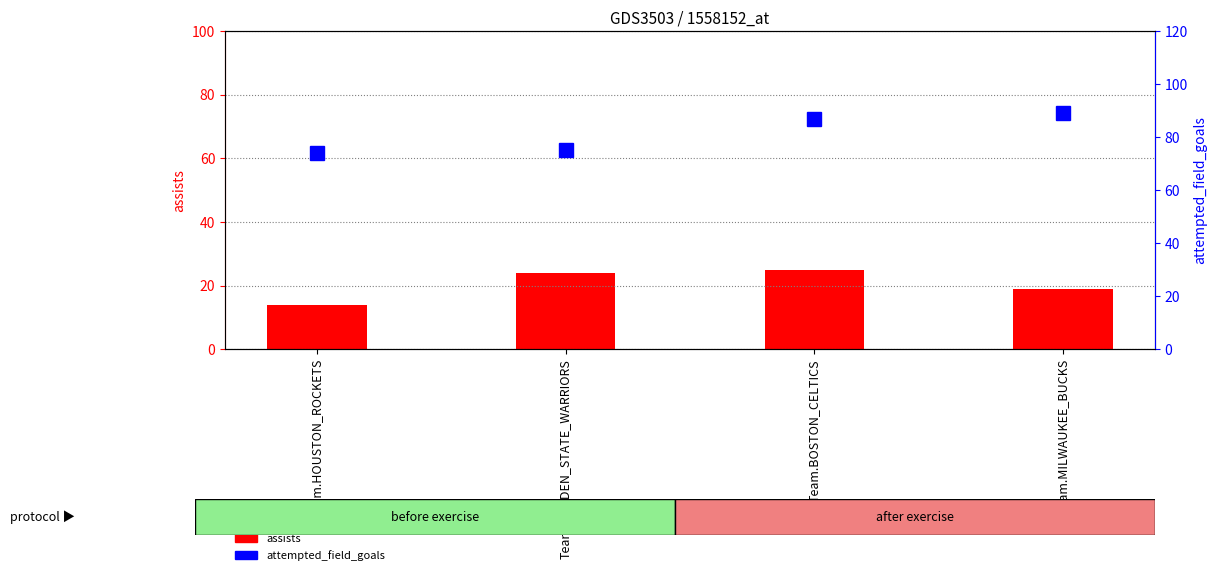

What are all the series names shown in the legend?

assists, attempted_field_goals